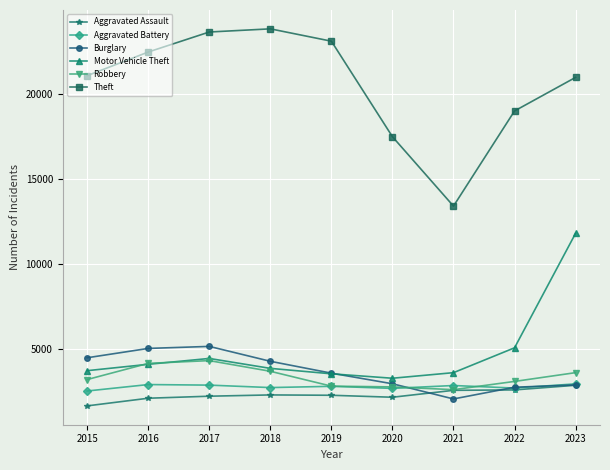

The value of Robbery at 2016 is 4181. True or false?

True